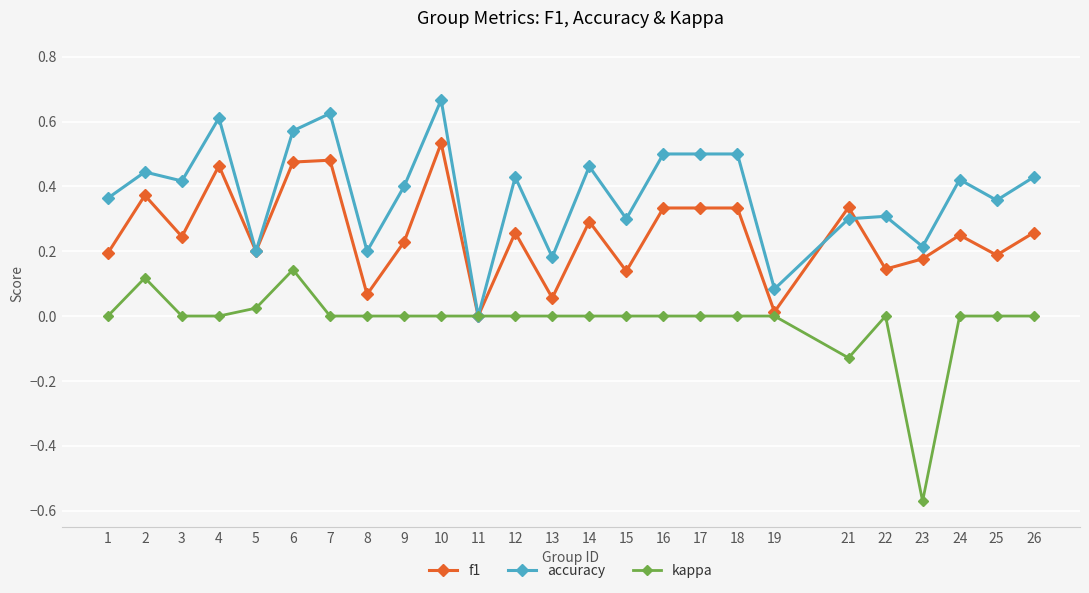

Which series ends up on top after the final intersection of accuracy and f1?

accuracy